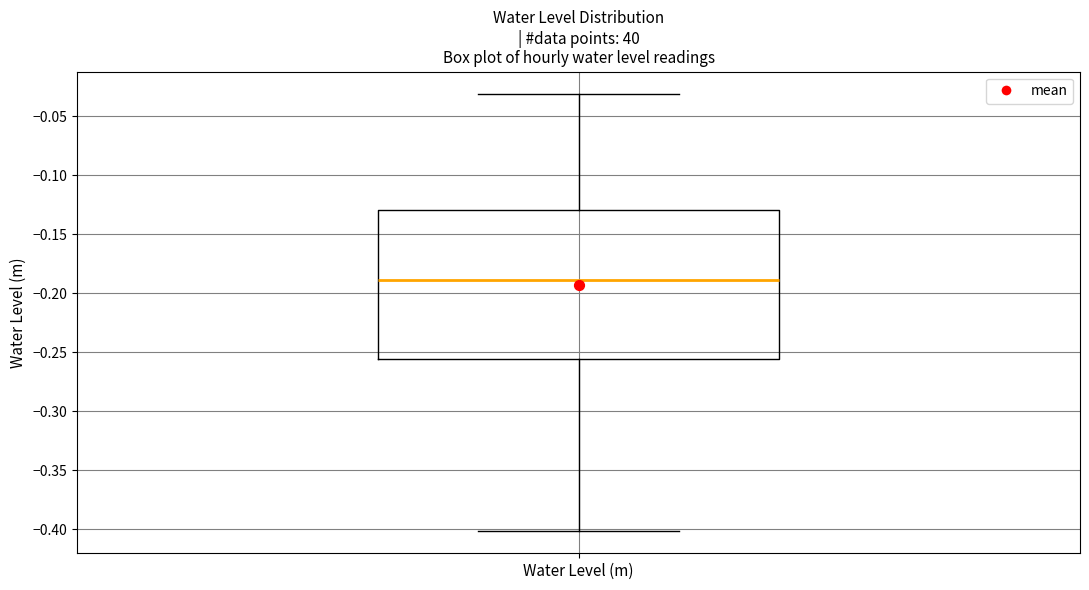

Transcribe this box plot: give where the median line is, the range the box spans, and where the two whiskers end, as read against the y-axis. The values are not printed on the chart, so give them approximately, as read against the axis.

median -0.190, box -0.255 to -0.130, whiskers -0.400 to -0.030